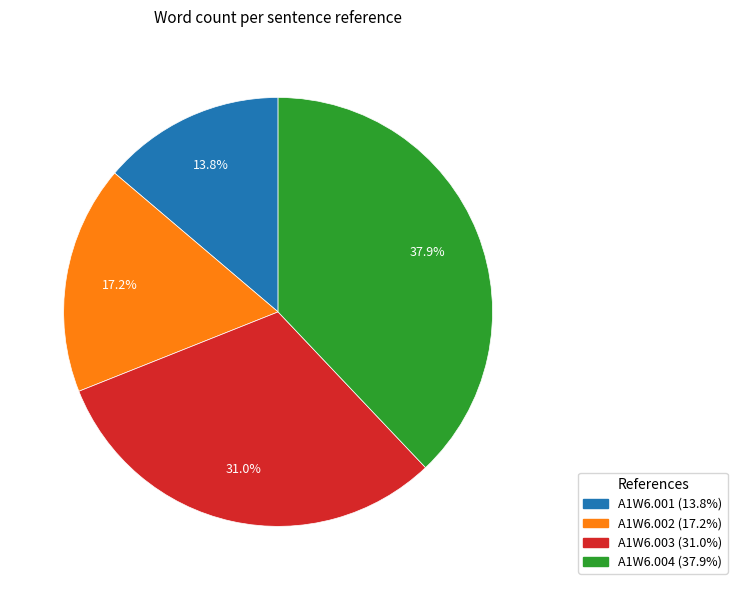

Which category has the biggest portion of the pie?

A1W6.004